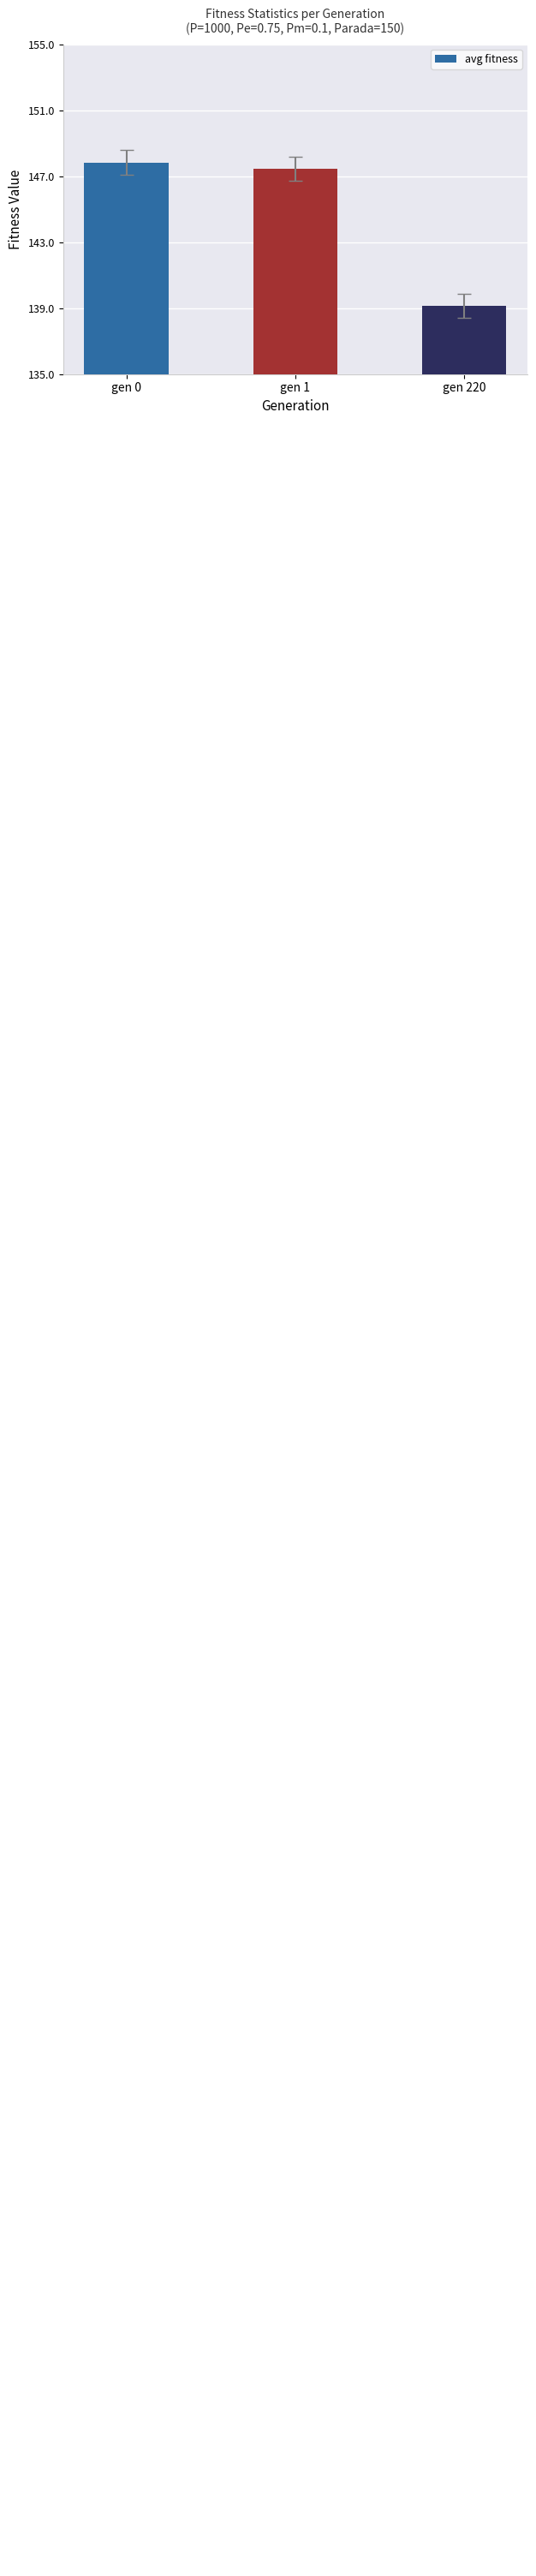

Which category has the lowest value across all series?

gen 220